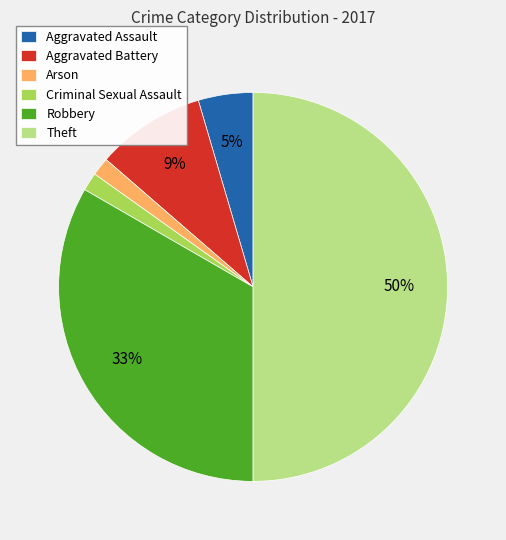

What is the largest slice in the pie chart?

Theft